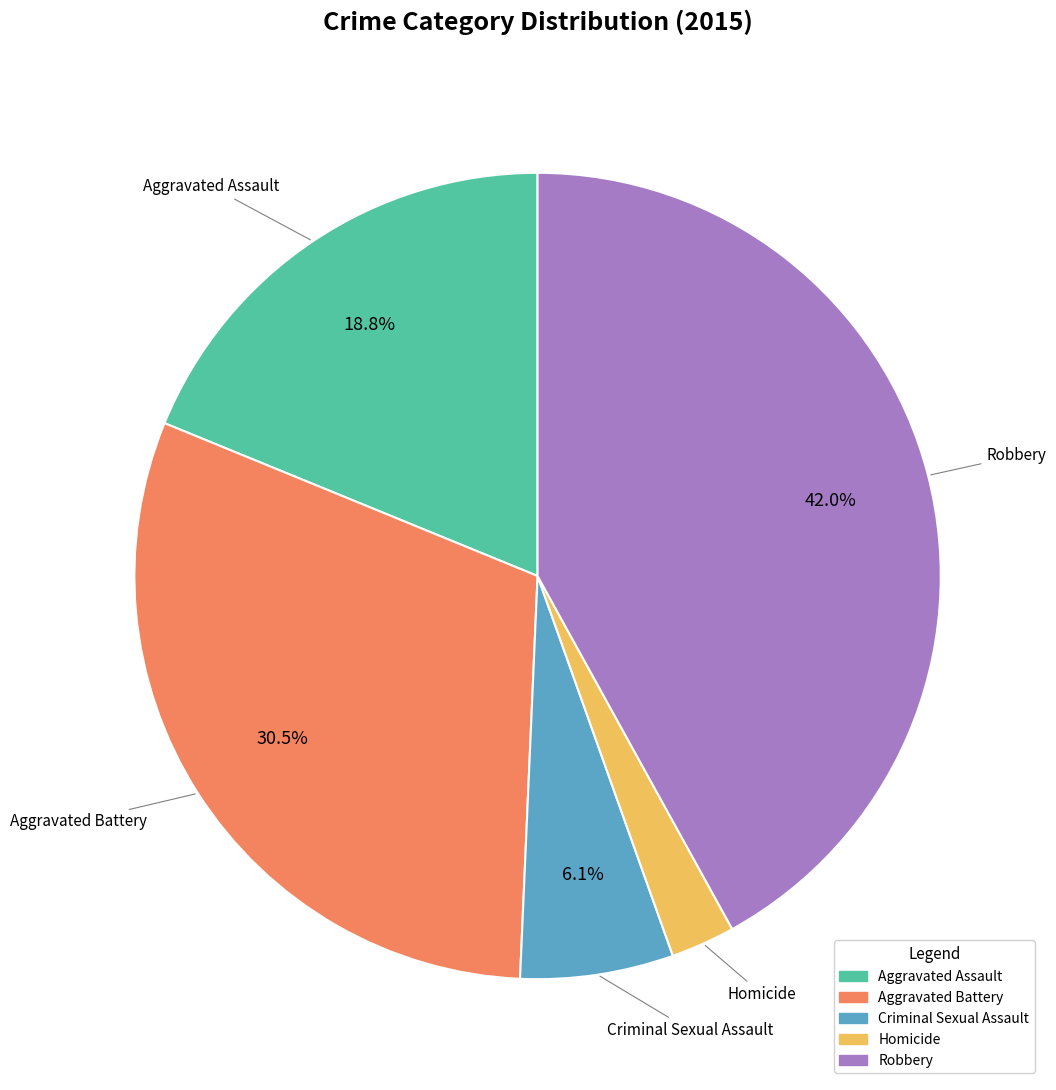

How many segments does this pie chart have?

5